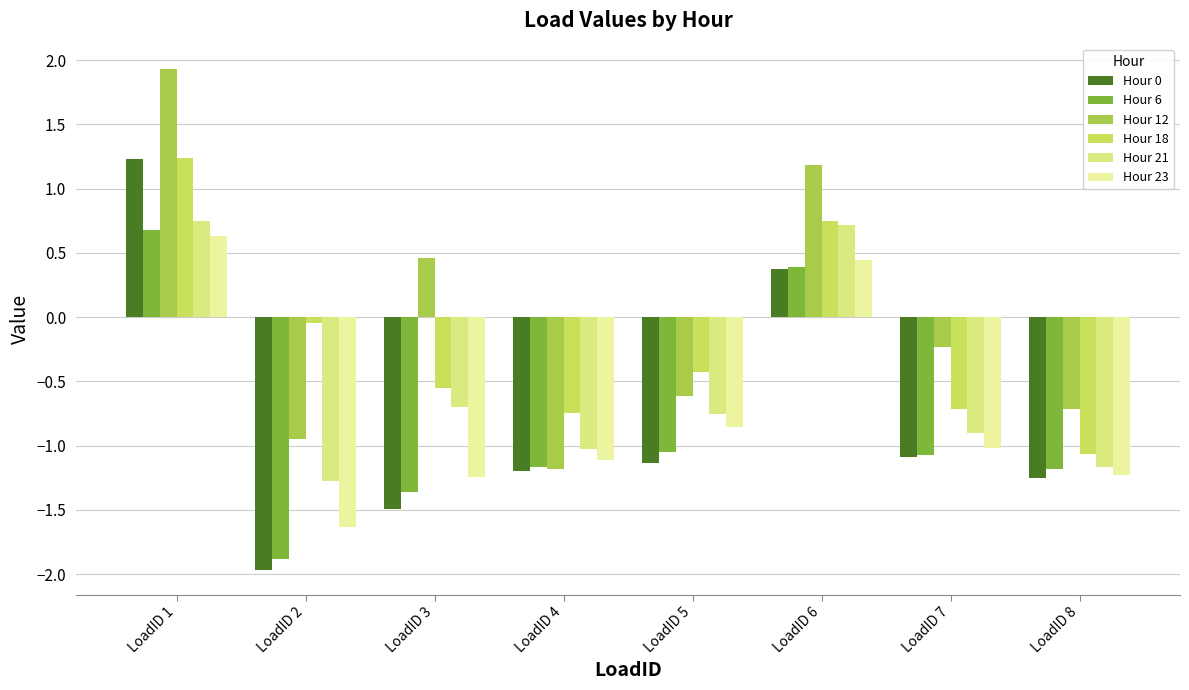

At which label does Hour 23 first exceed -1?

LoadID 1